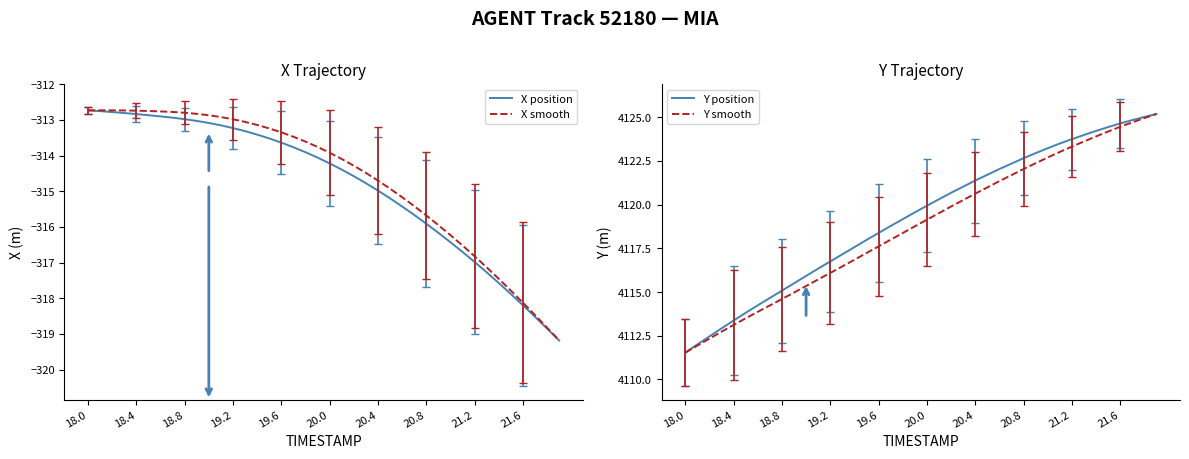

Is it true that X smooth equals -472.8 at 20.0?

False